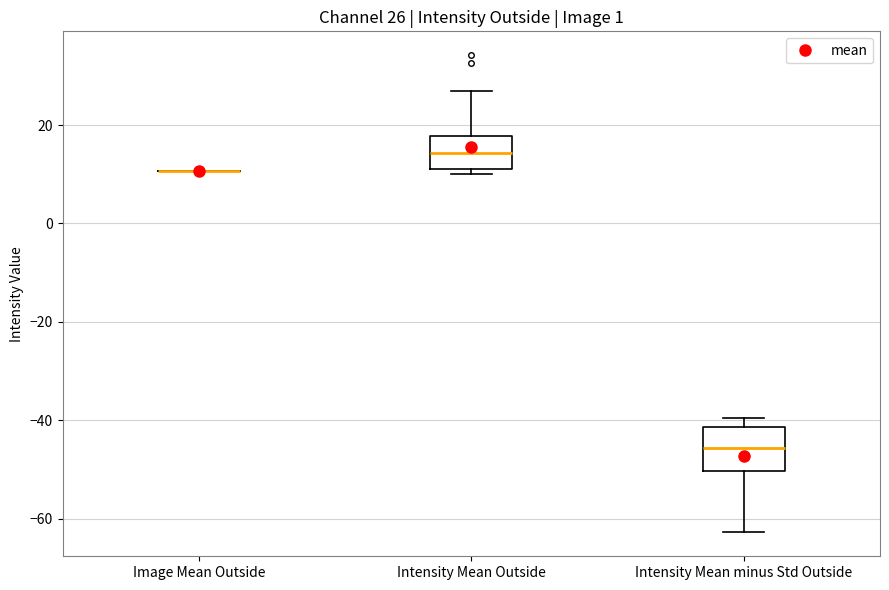

Comparing the boxes themselves (not the whiskers), which one is the tallest?

Intensity Mean minus Std Outside